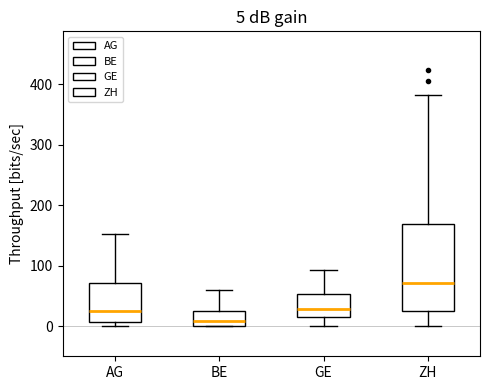

Which box is the tallest, from its lower edge to its upper edge?

ZH